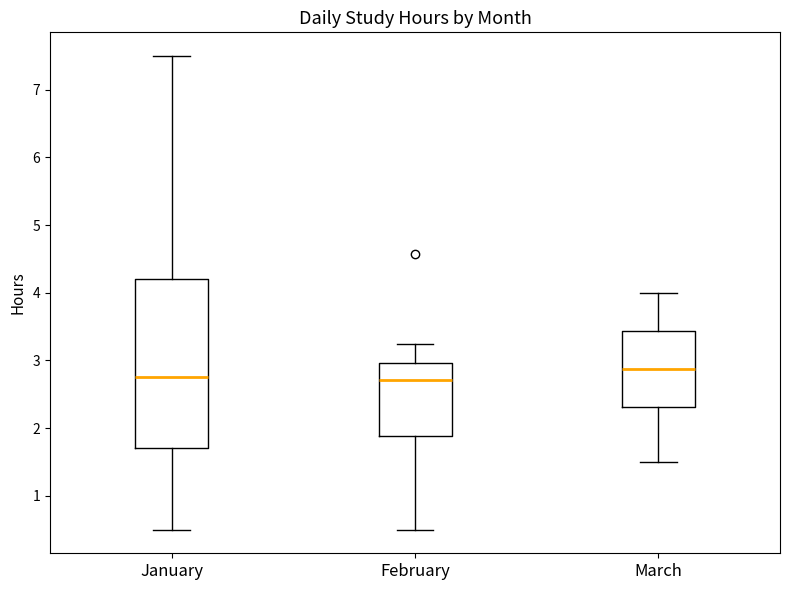

Reading left to right, read every box against the y-axis: the position of its median line, the range the box covers, and the ends of its whiskers. The values are not printed on the chart, so give them approximately, as read against the axis.

January: median 2.8, box 1.7 to 4.2, whiskers 0.5 to 7.5
February: median 2.7, box 1.9 to 3.0, whiskers 0.5 to 3.3
March: median 2.9, box 2.3 to 3.4, whiskers 1.5 to 4.0